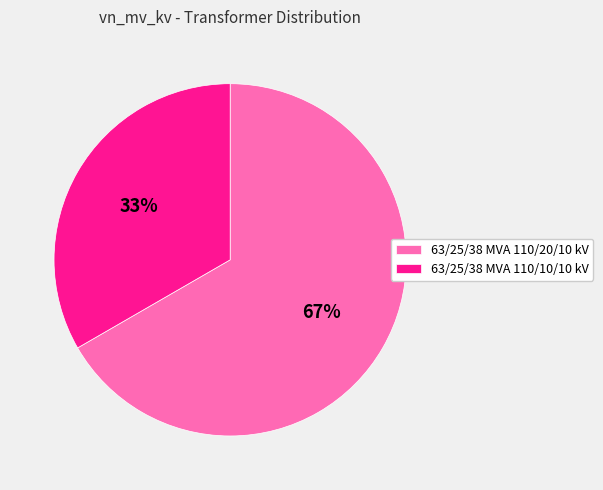

Rank the categories by value from highest to lowest.

63/25/38 MVA 110/20/10 kV, 63/25/38 MVA 110/10/10 kV